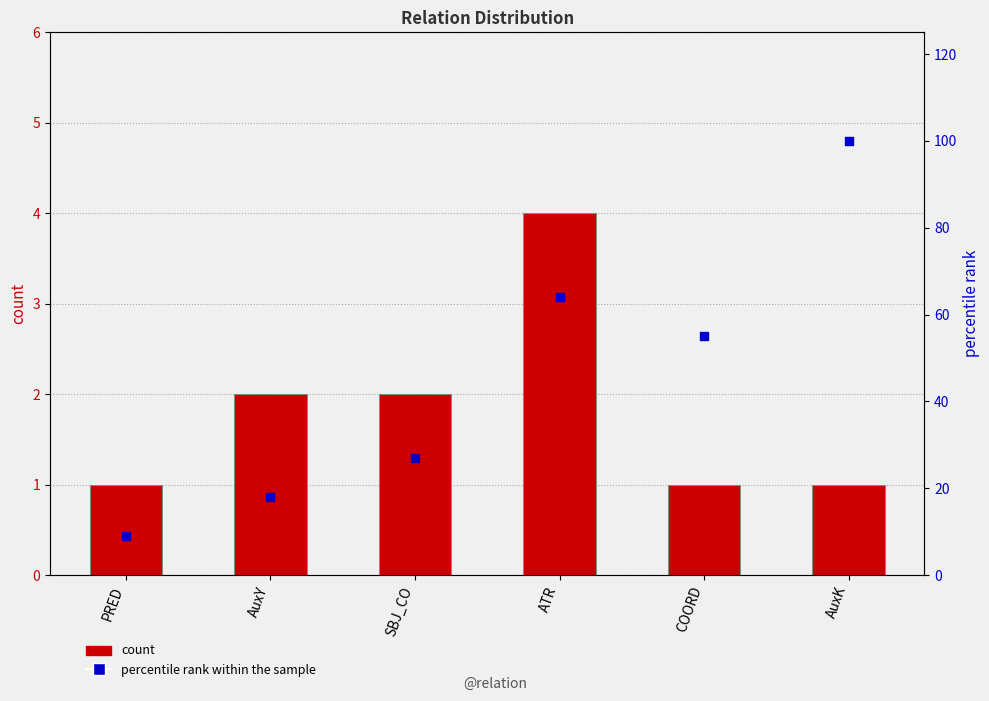

What is the total value across all series at SBJ_CO?

29